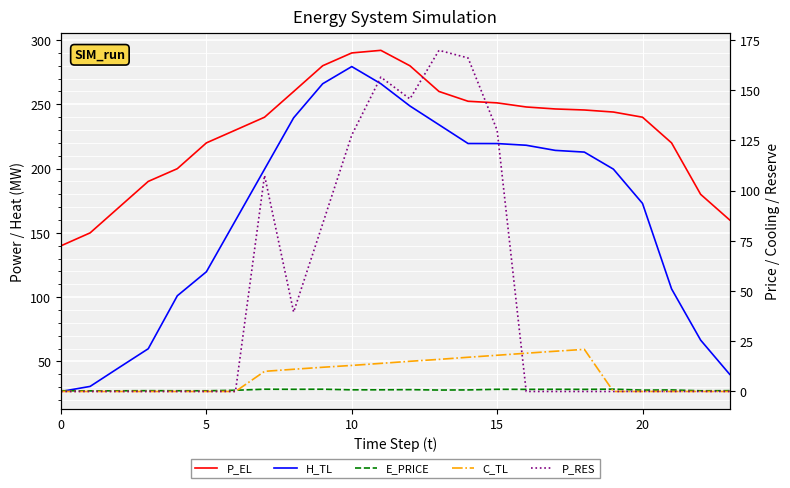

Where is the first local minimum for P_RES?

8